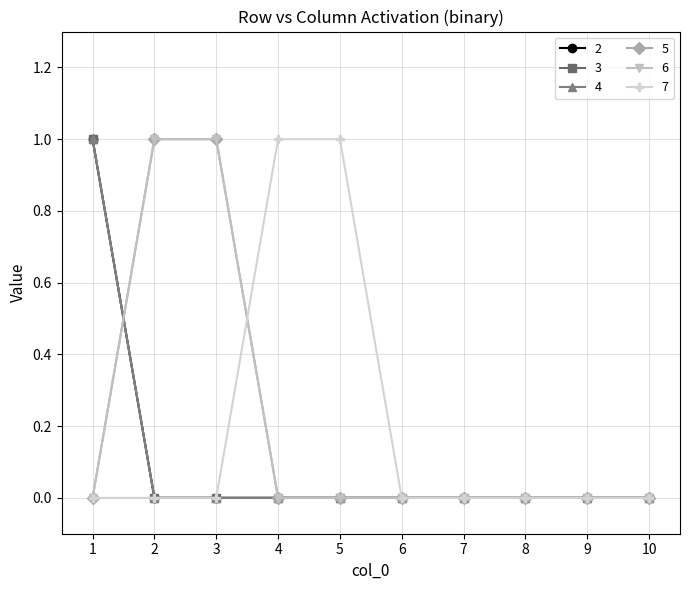

Is the value of 7 at 5 greater than the value of 5 at 2?

No